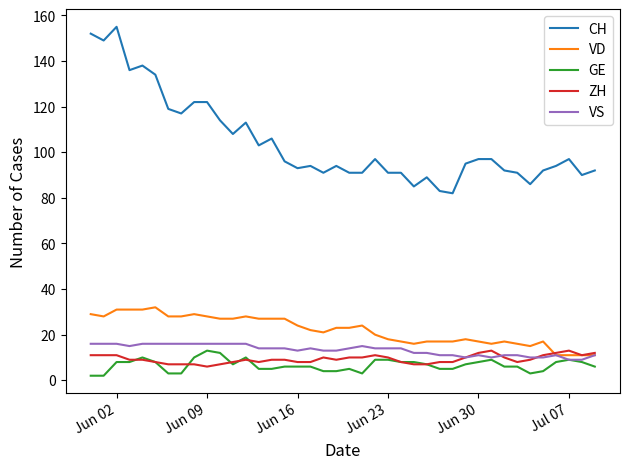

Which series has the largest total across all categories?

CH